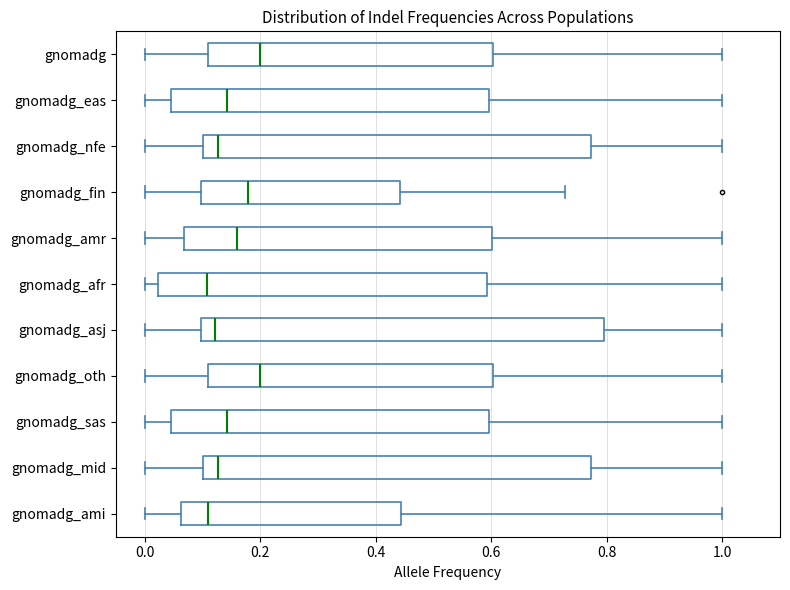

Where does the median line of the box for gnomadg_oth sit on the x-axis? The values are not printed on the chart, so give them approximately, as read against the axis.

0.20